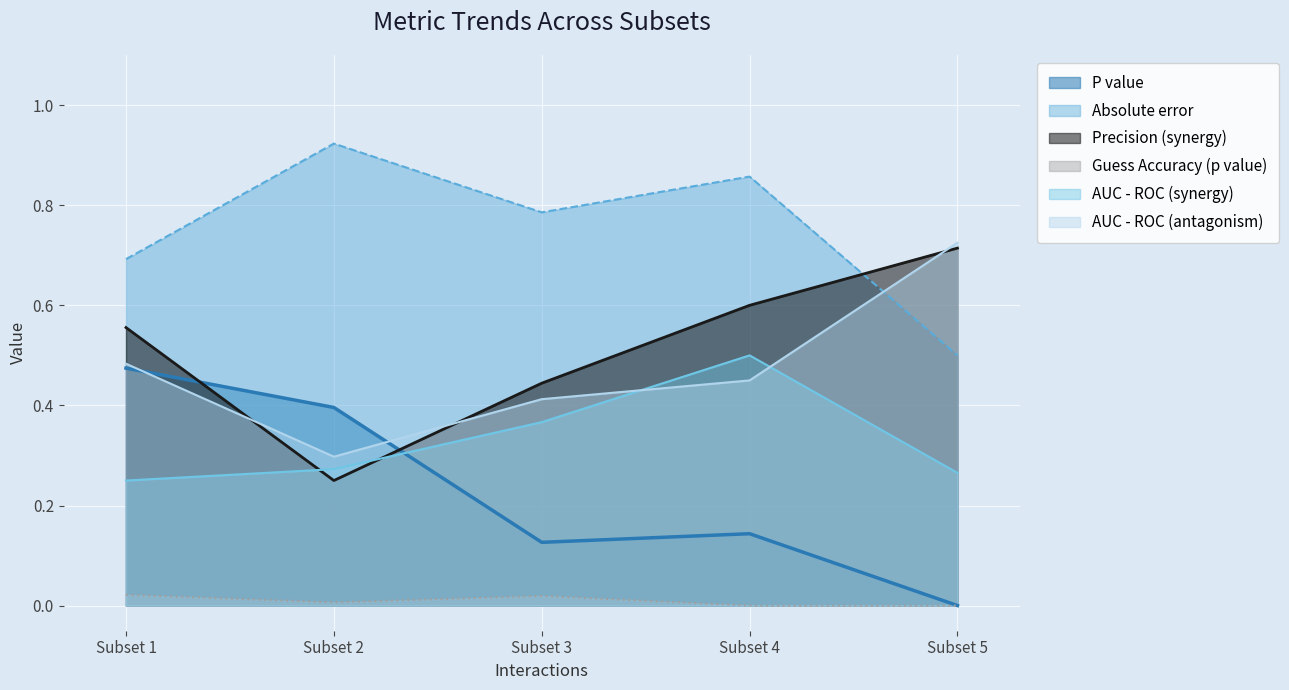

How many intersections are there between P value and AUC - ROC (antagonism)?

2